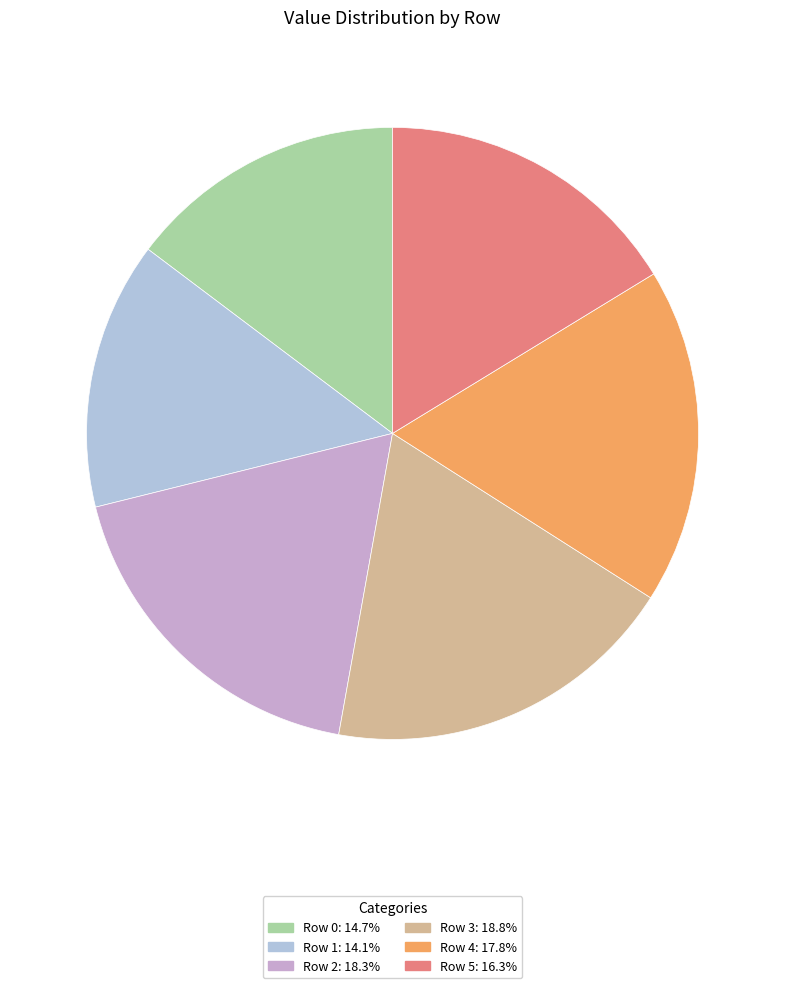

Count the number of slices in the pie.

6